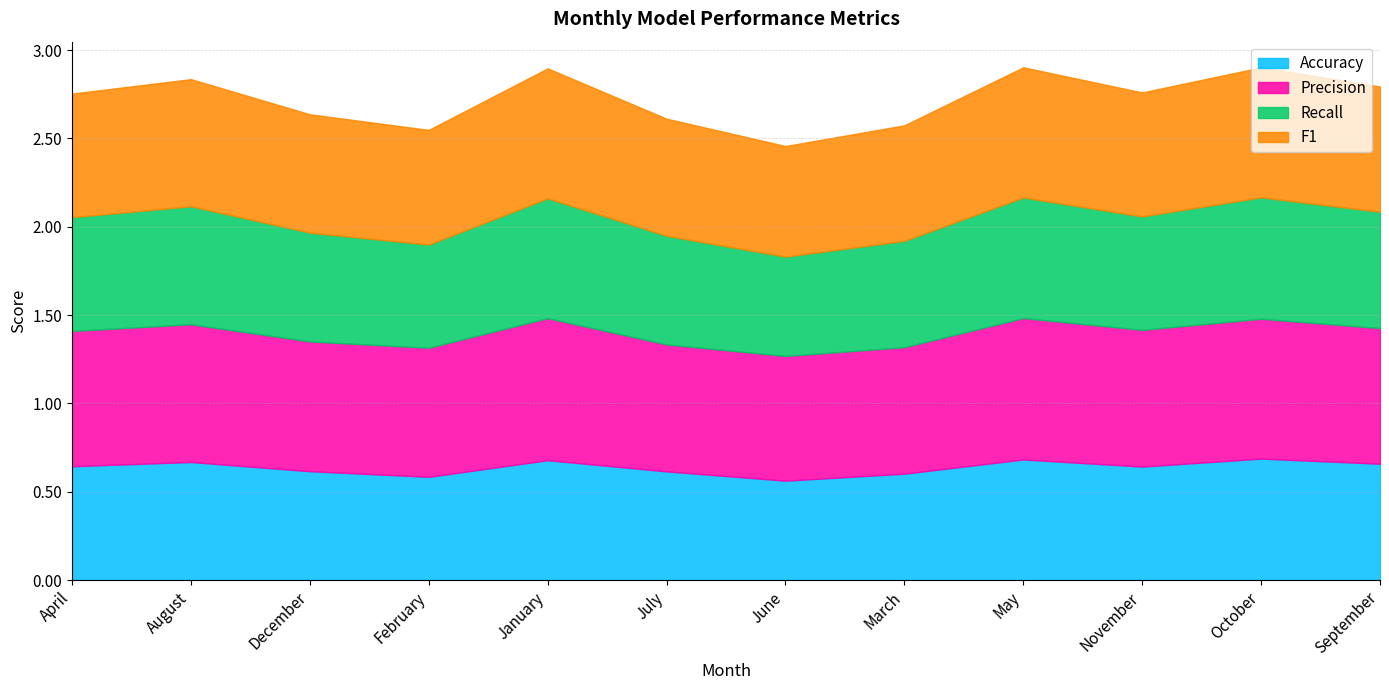

What is the maximum value shown in the chart?

0.8